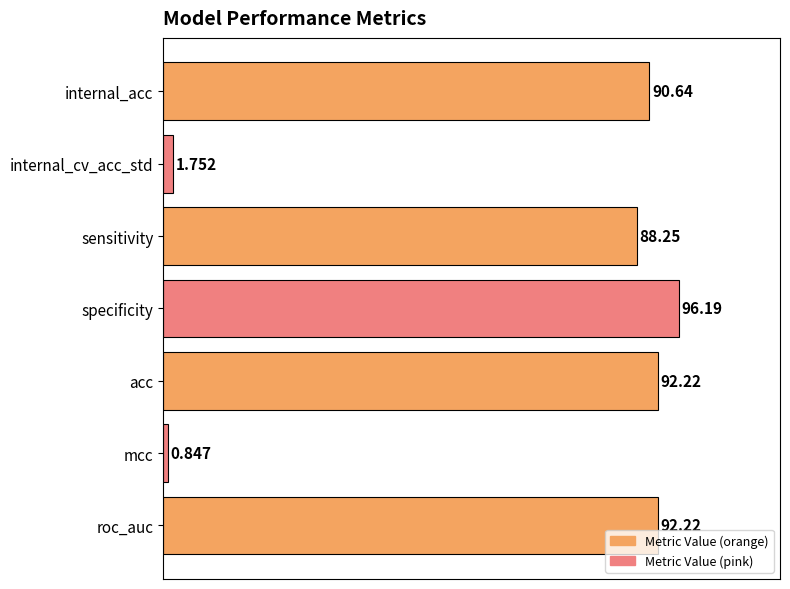

At which label is the value closest to 48?

sensitivity